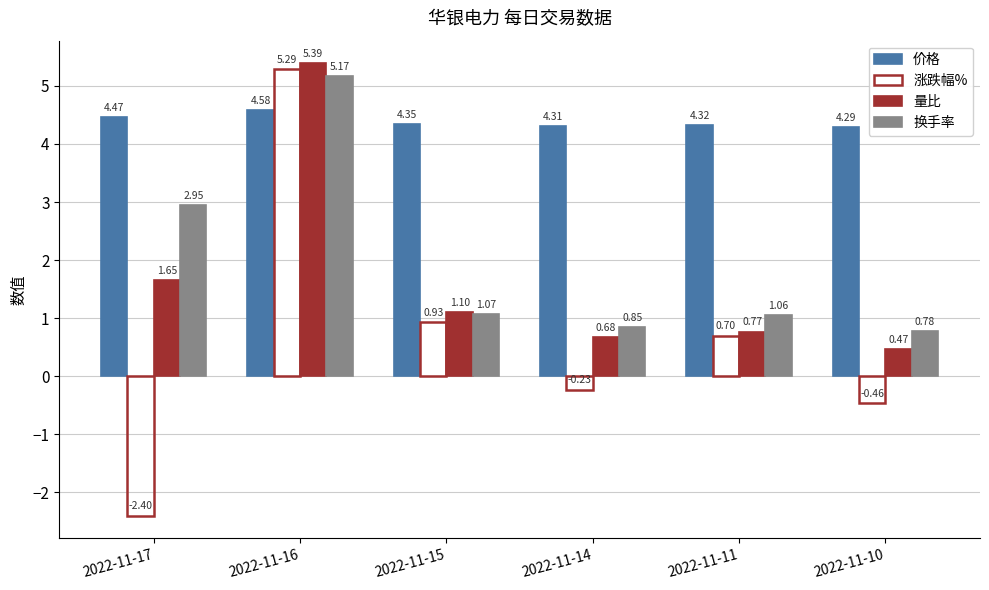

What is the sum of the 量比 values at 2022-11-16 and 2022-11-15?

6.5